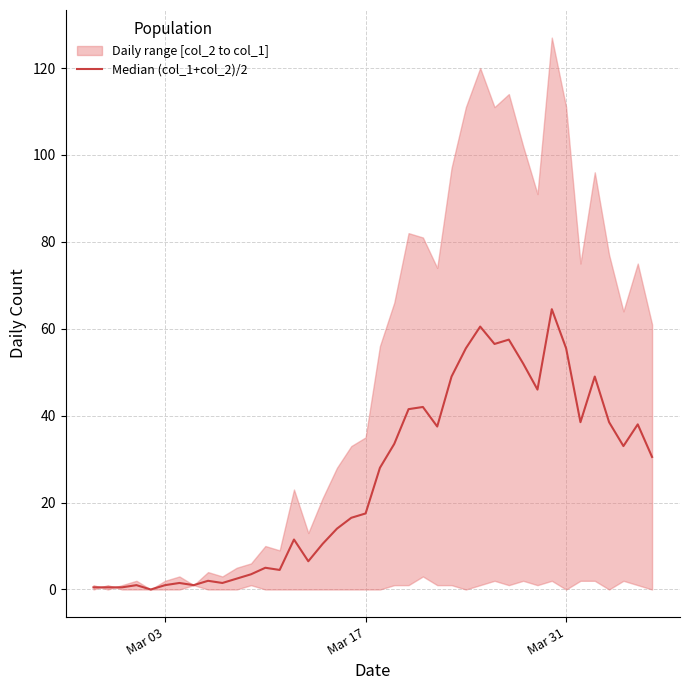

What is the average value?

25.2